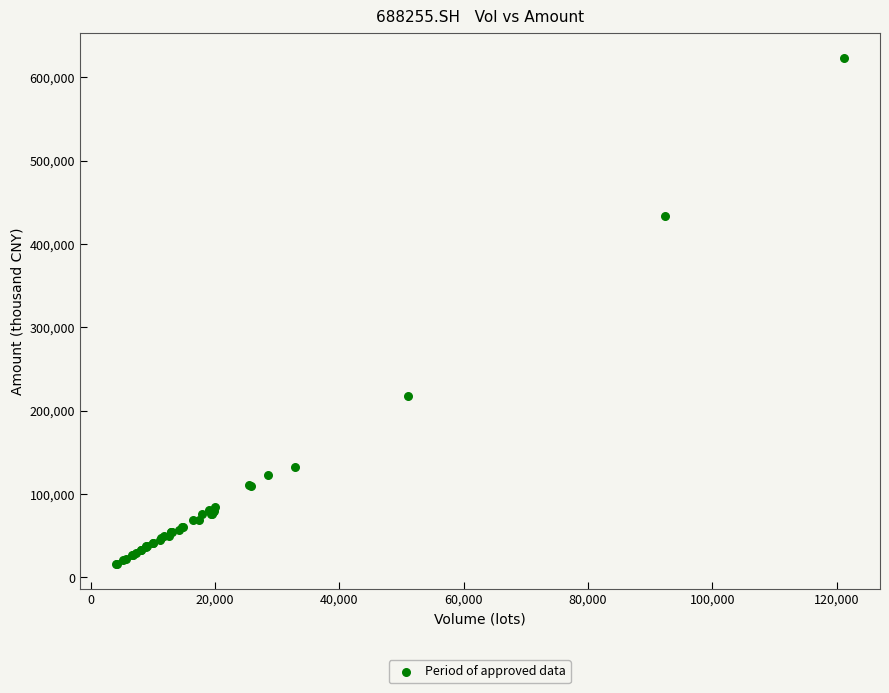

What Y value in the scatter plot is closest to 319663?

217351.8